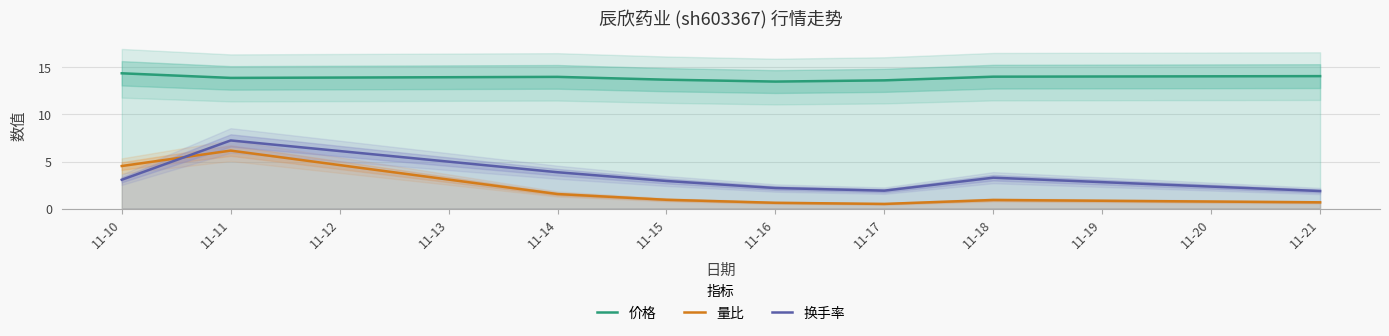

In 换手率, how many points are lower than both neighbors (excluding endpoints)?

1